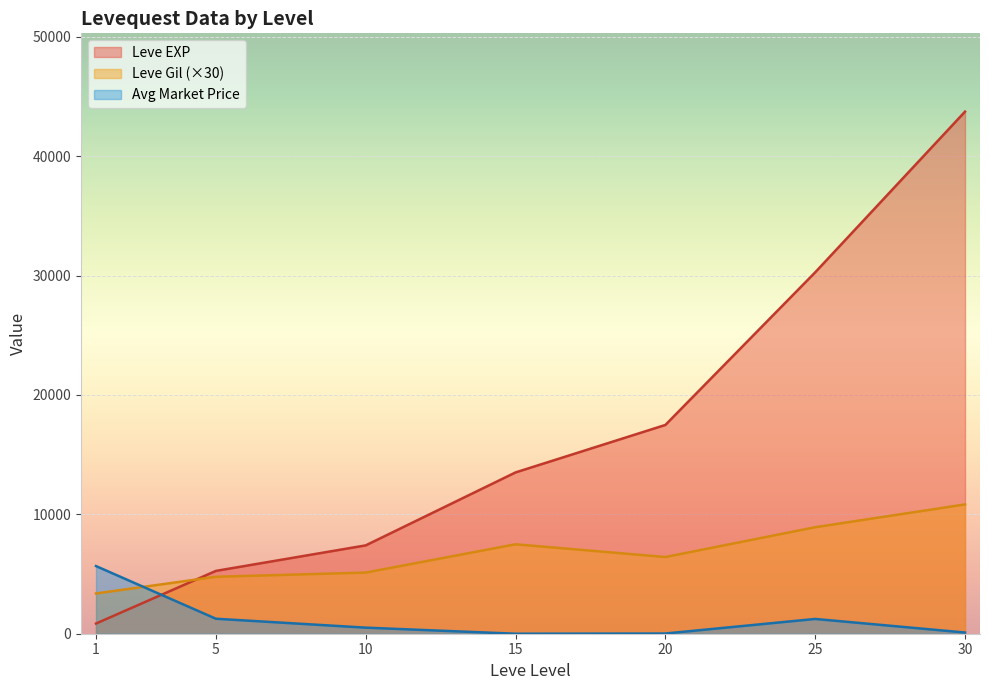

True or false: currentAveragePrice and Leve Gil cross at least once.

True